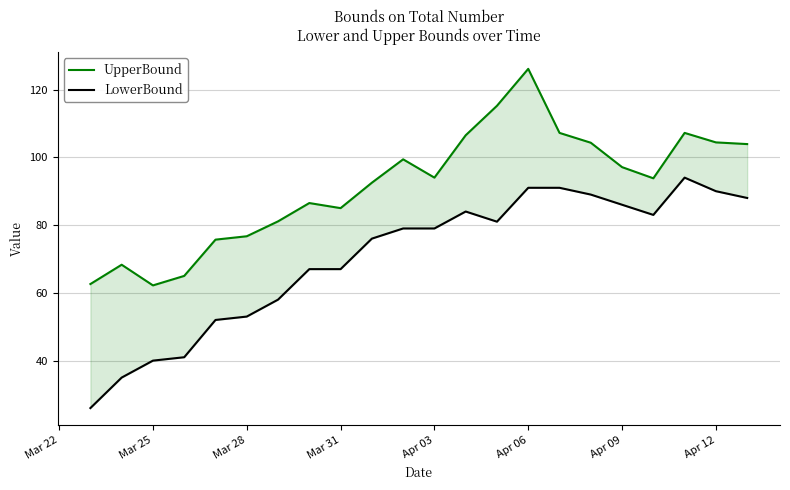

True or false: UpperBound has more than 1 interior local peaks.

True